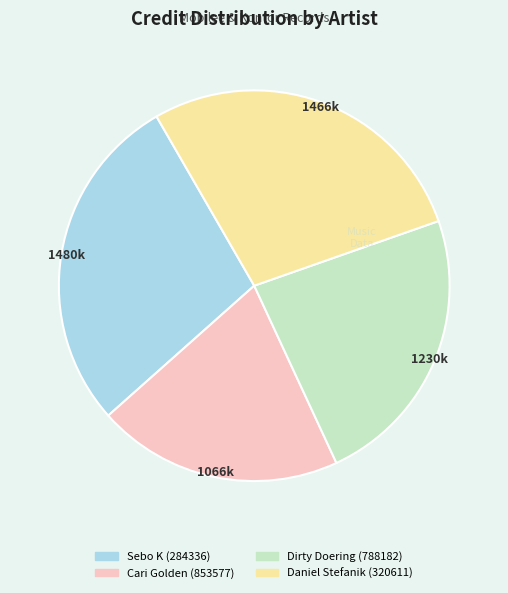

Does any single category account for the majority?

No